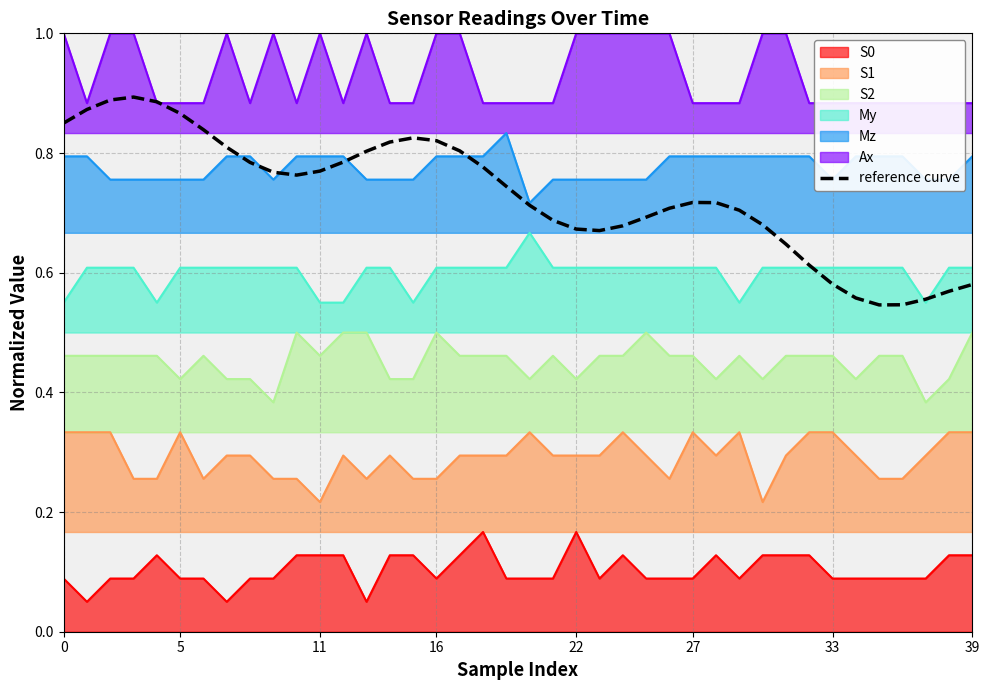

What is the greatest value displayed?

0.9